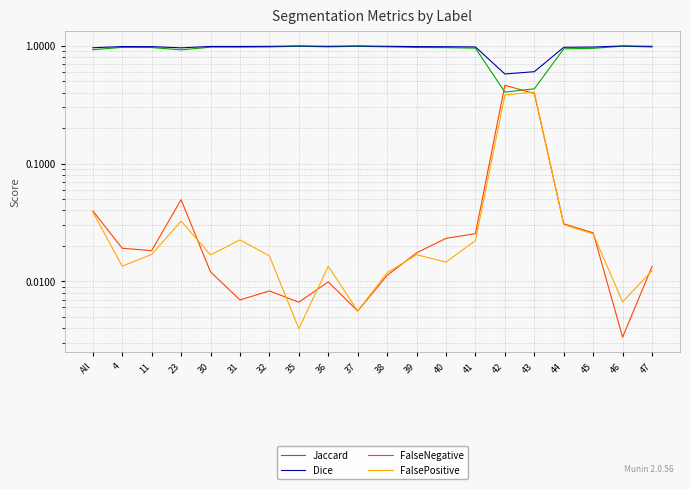

What is the difference between the maximum and minimum values in the Dice series?

0.4